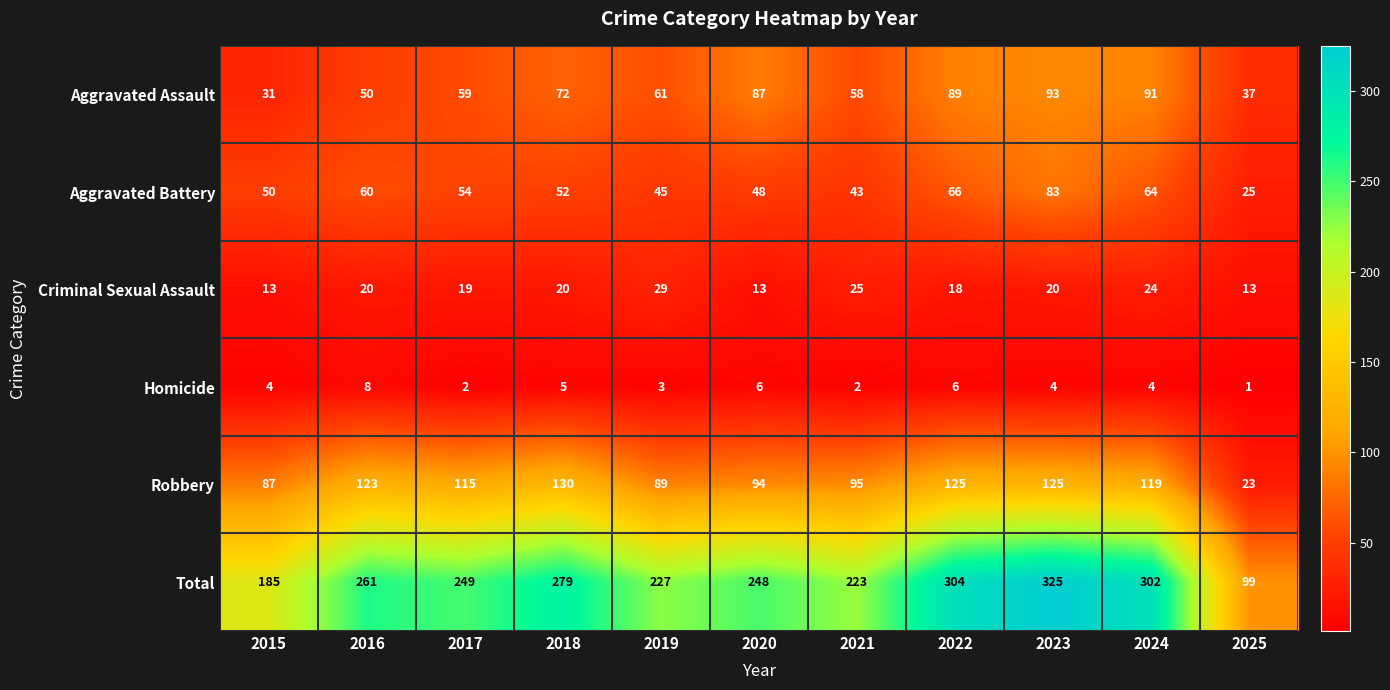

The Homicide series shows 6 at 2022. True or false?

True